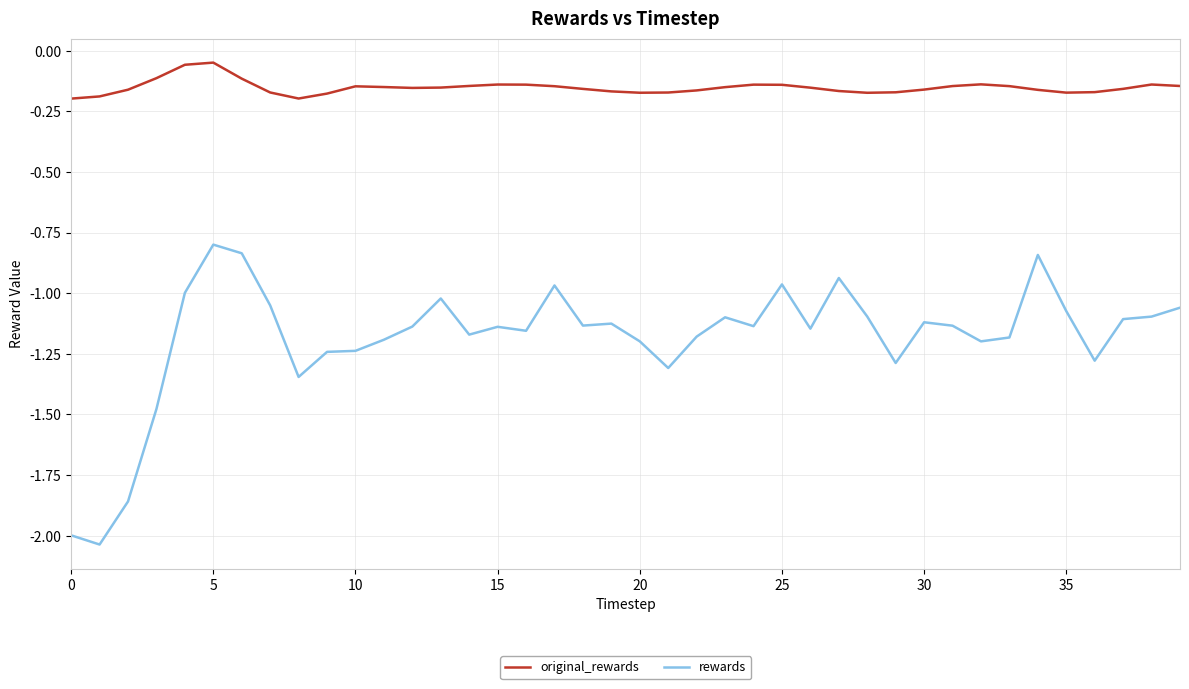

True or false: original_rewards and rewards intersect in this chart.

False